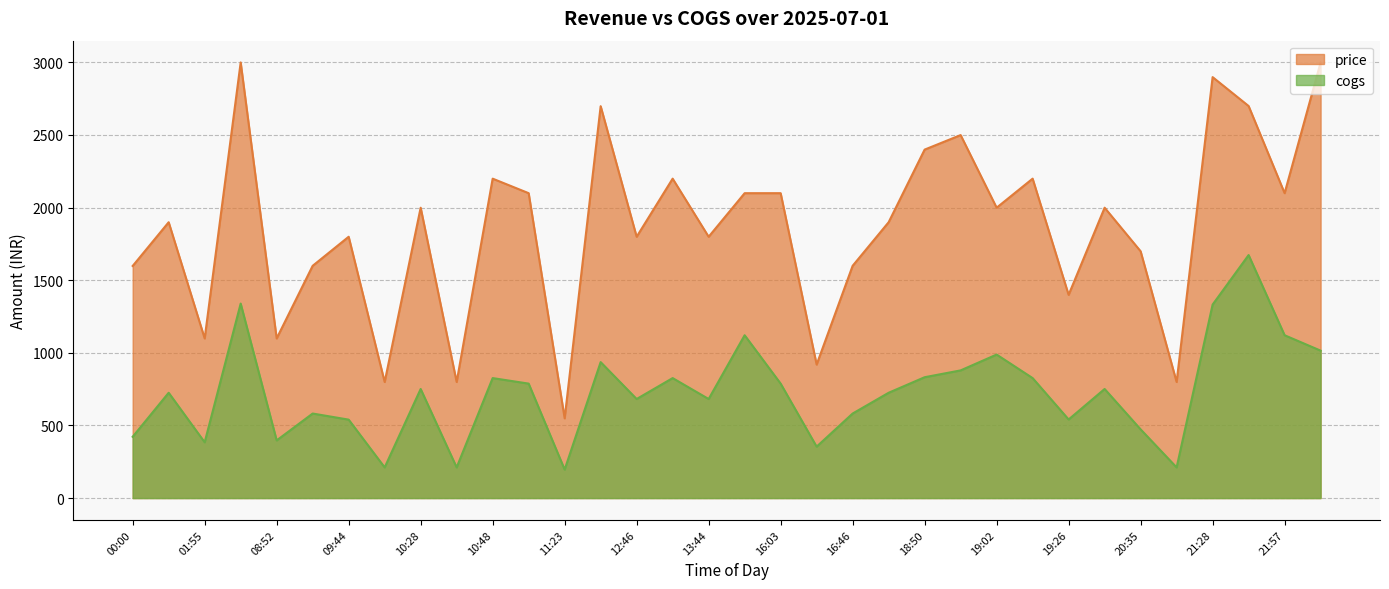

Rank the series by their average value, from highest to lowest.

price, cogs